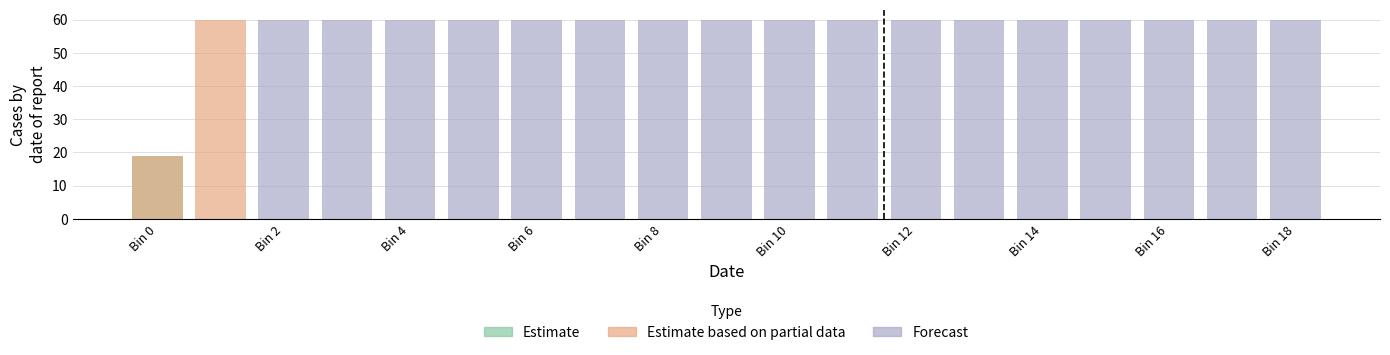

Rank the series at 13 from lowest to highest value.

Estimate, Estimate based on partial data, Forecast